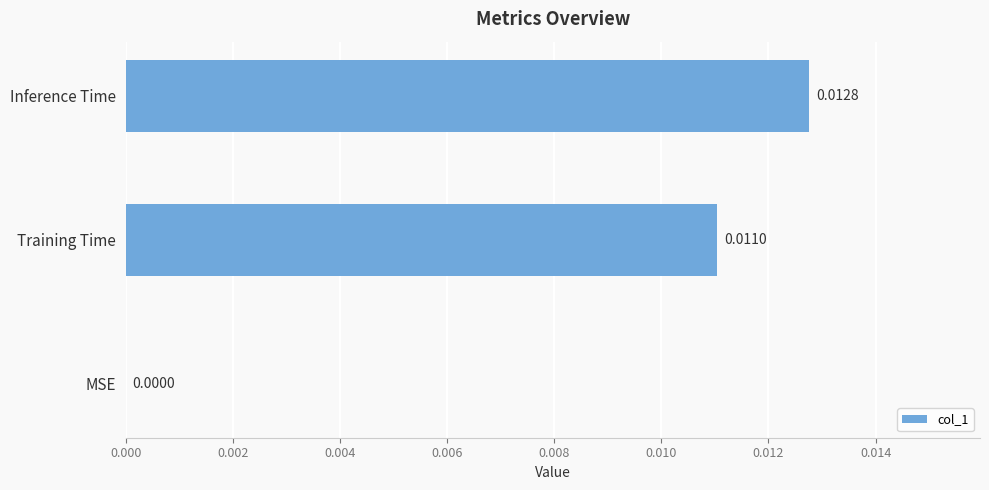

Which has a higher value, MSE or Training Time?

Training Time